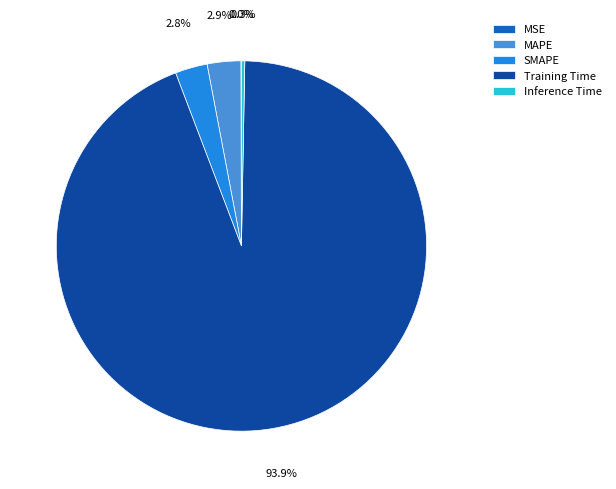

True or false: SMAPE accounts for 3% of the total.

True